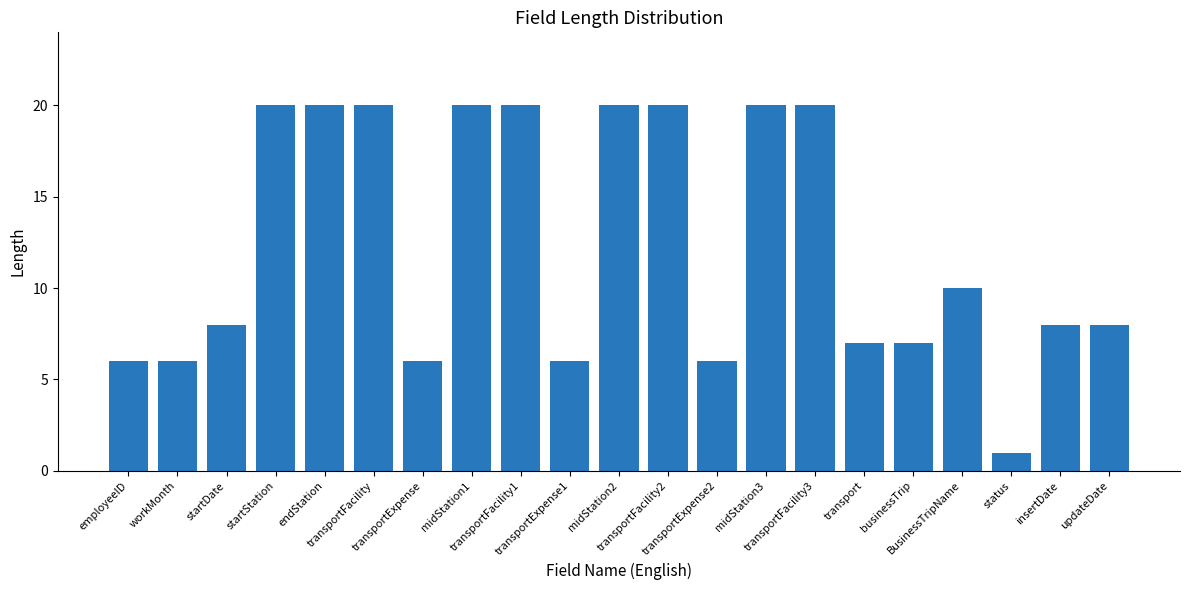

What is the maximum value shown in the chart?

20